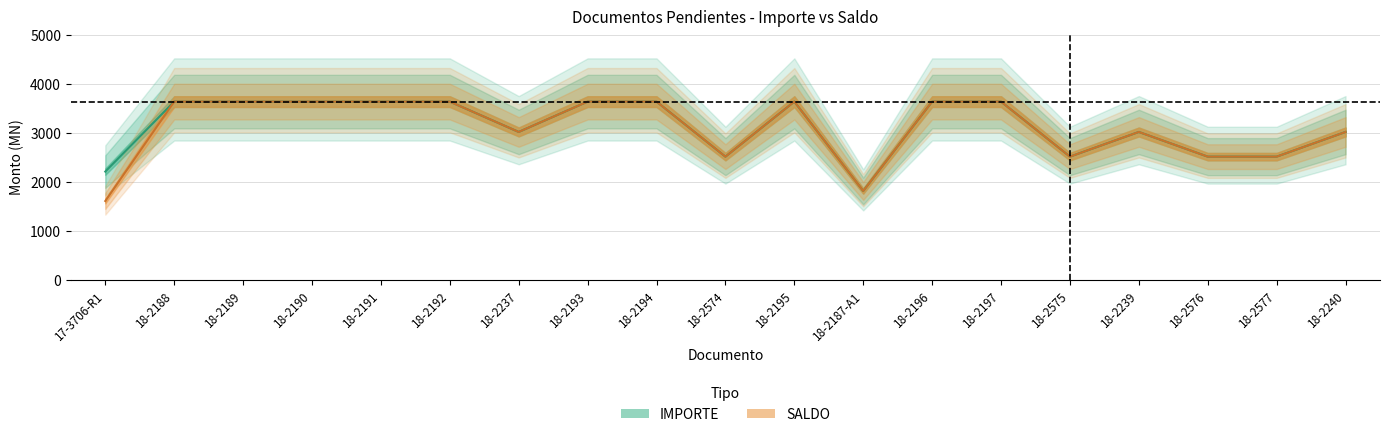

True or false: IMPORTE and SALDO cross at least once.

False